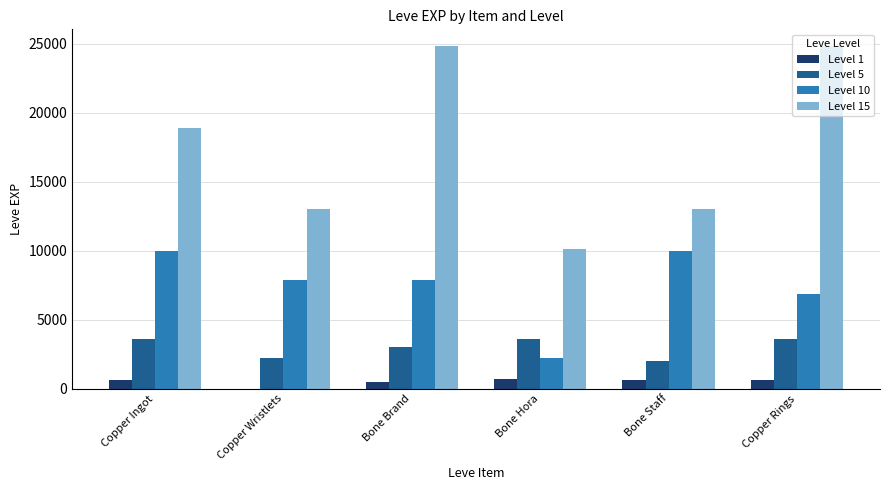

True or false: Level 10 has a value of 7880 at Bone Brand.

True